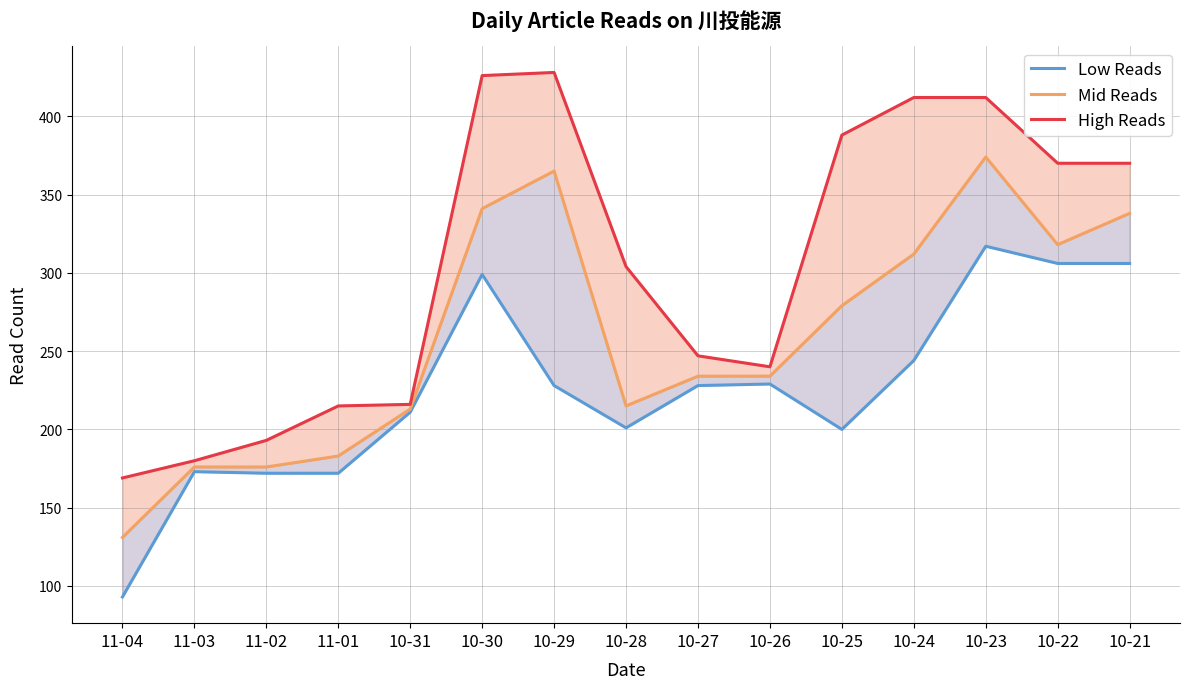

At how many categories does at least one series exceed 166?

15